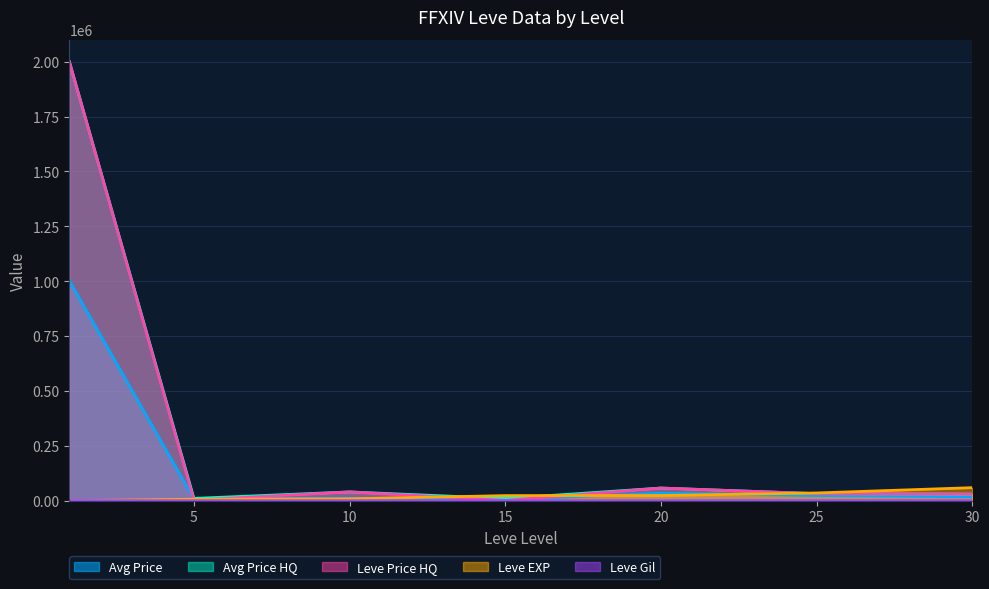

How many values in the Leve EXP series are below 23143?

3